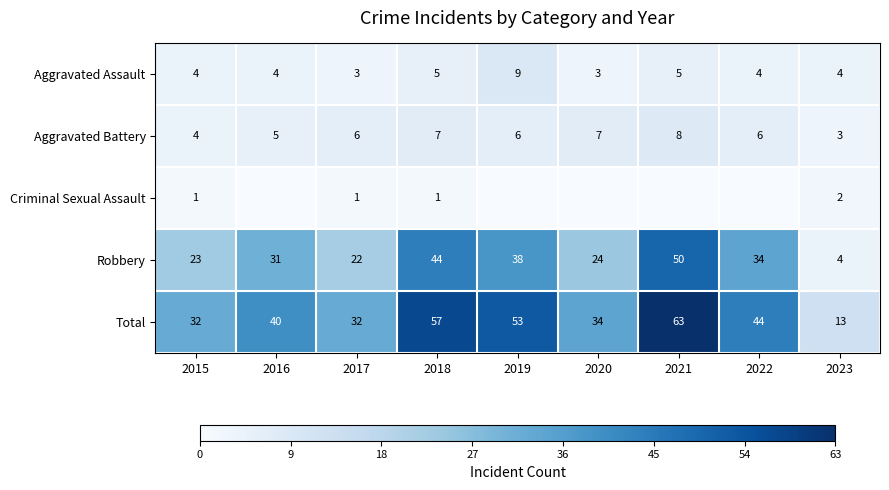

What is the minimum value for Total?

13